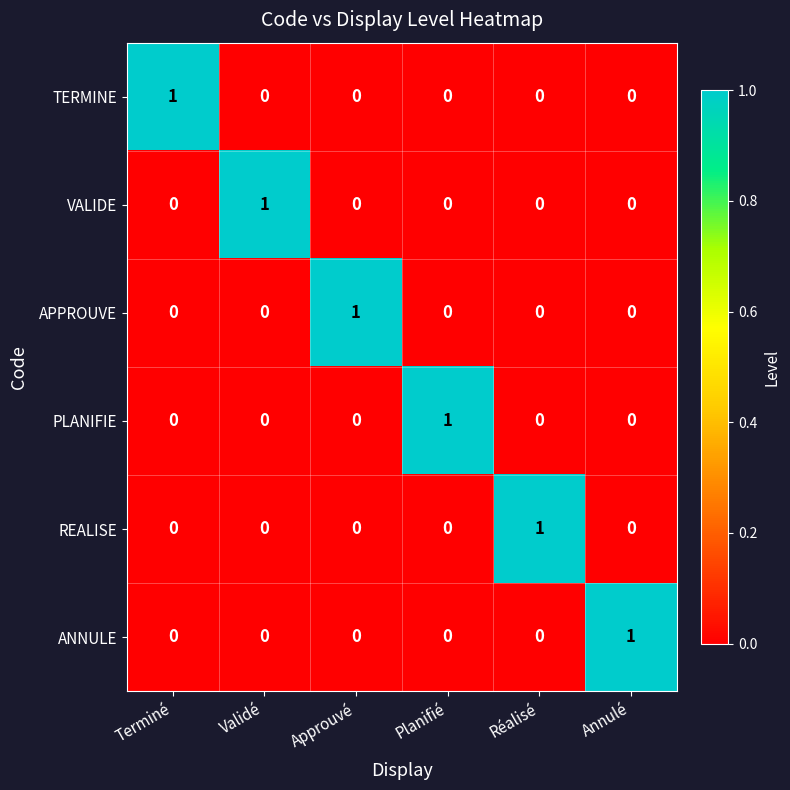

How many VALIDE values are between 0 and 1?

6